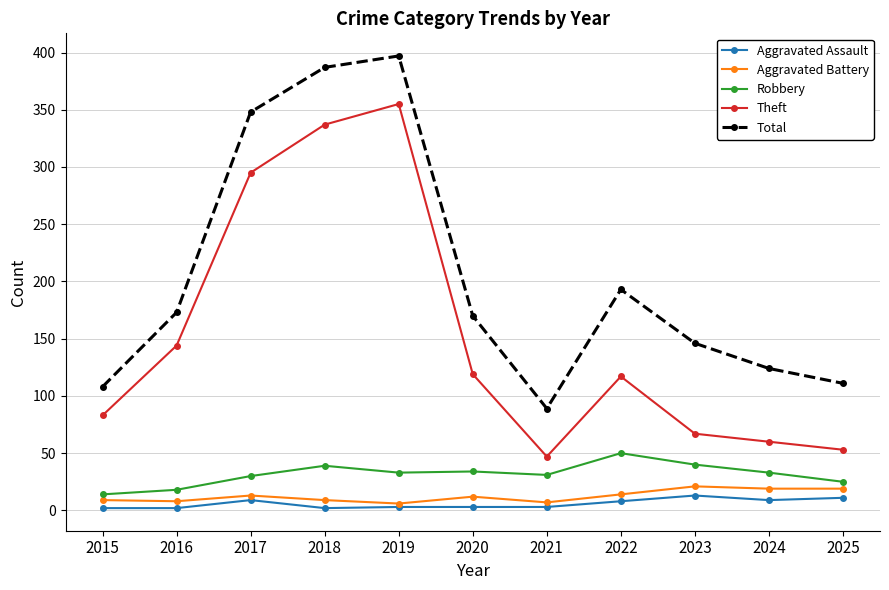

Where is the first local maximum for Theft?

2019